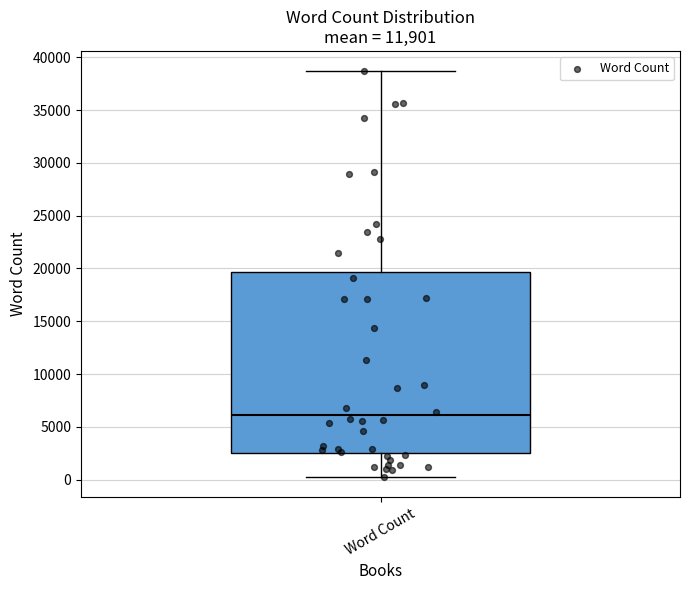

Read this box plot against the y-axis: the position of the median line, the range covered by the box, and the ends of both whiskers. The values are not printed on the chart, so give them approximately, as read against the axis.

median 6000, box 2500 to 19500, whiskers 500 to 38500